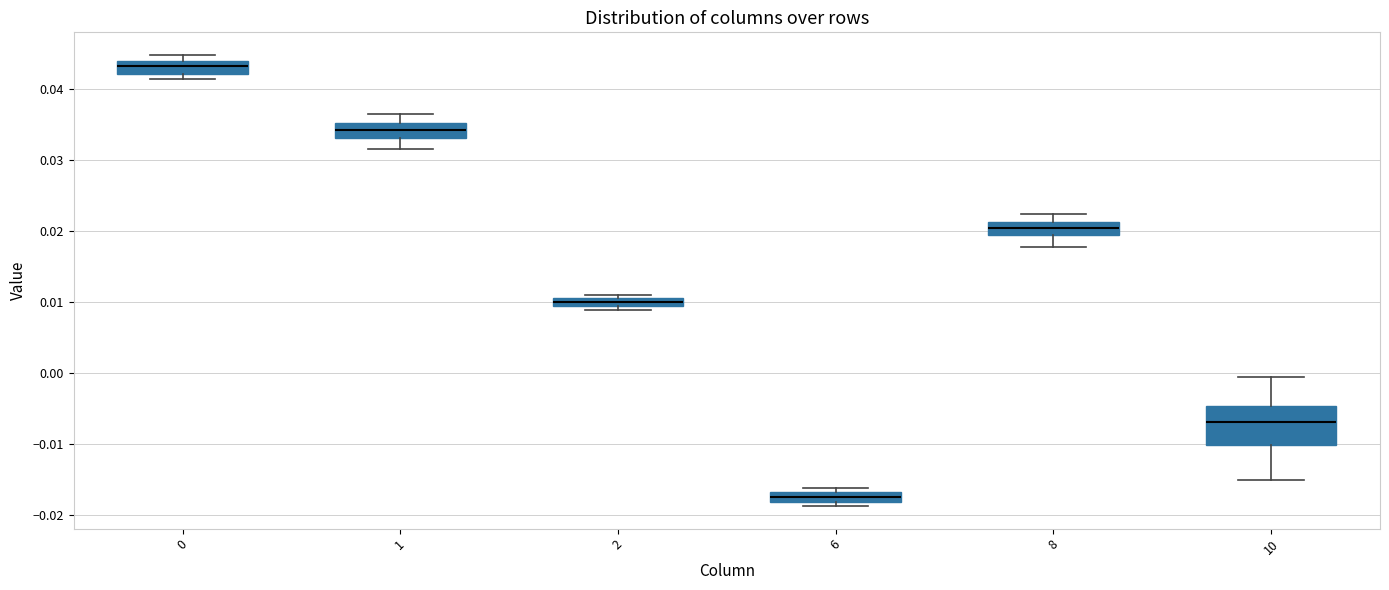

Comparing the boxes themselves (not the whiskers), which one is the tallest?

10